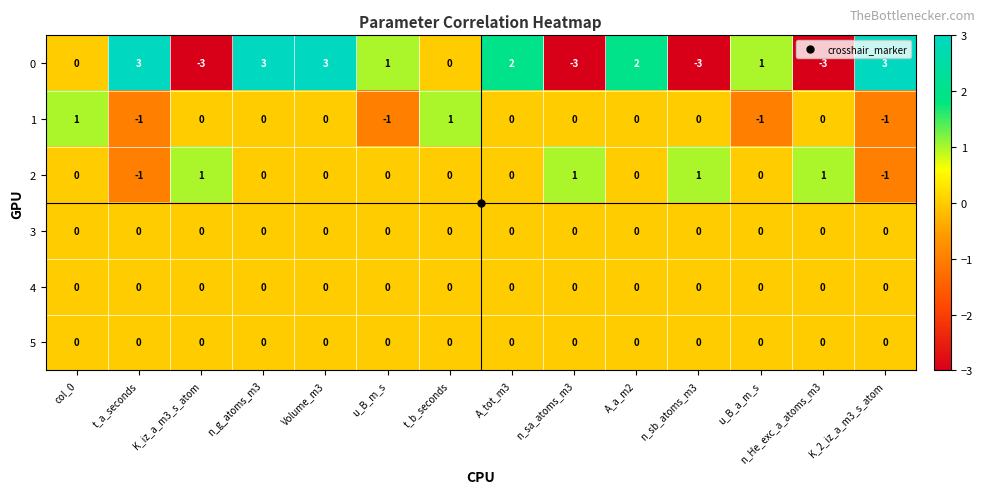

At how many categories does at least one series exceed -2?

14